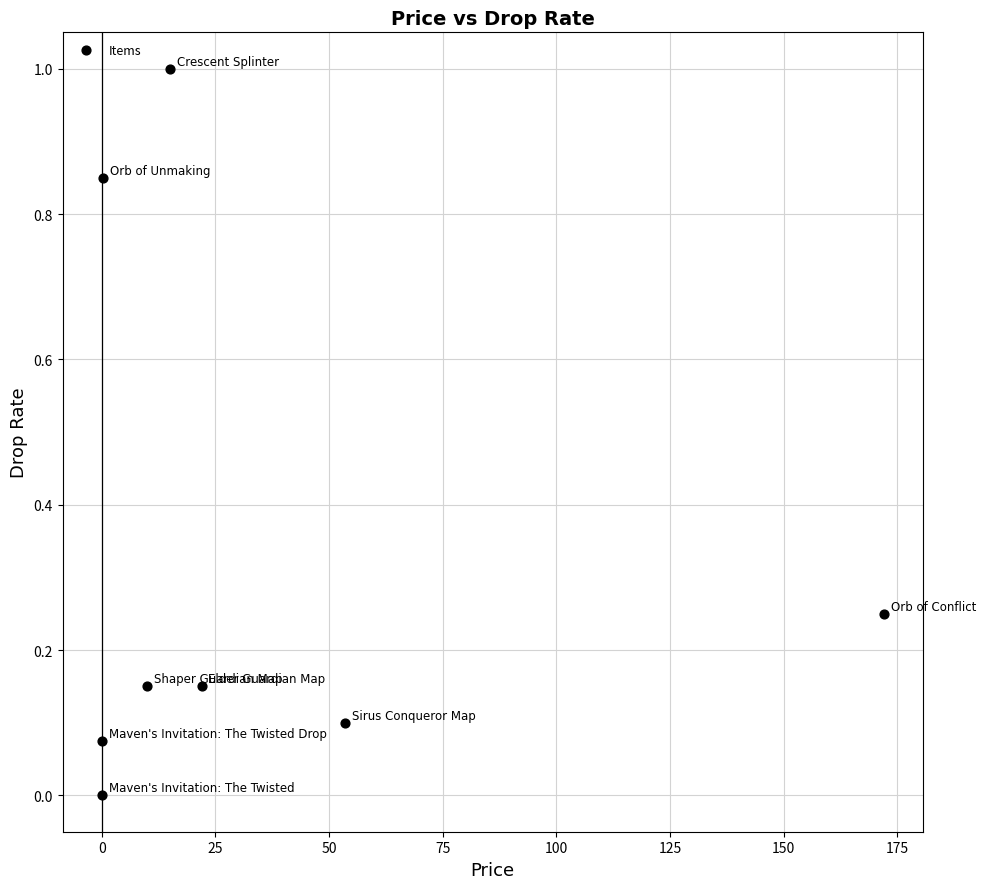

What is the average X value?

34.1